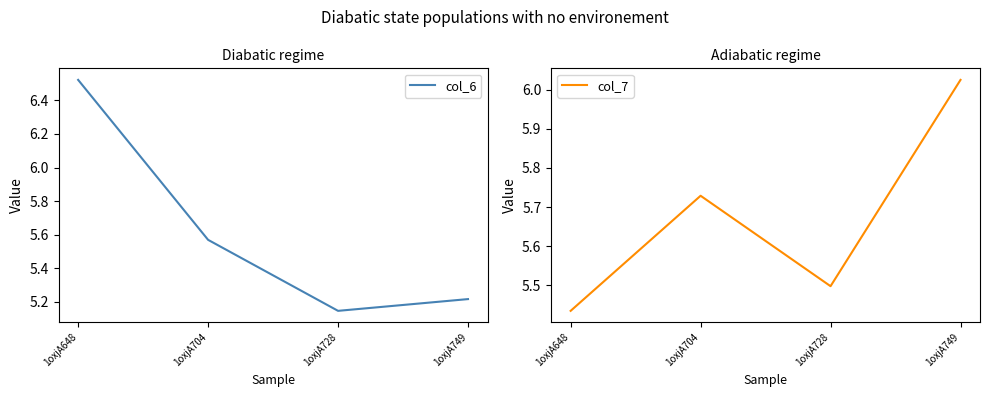

Where is the first local minimum for col_6?

1oxjA728